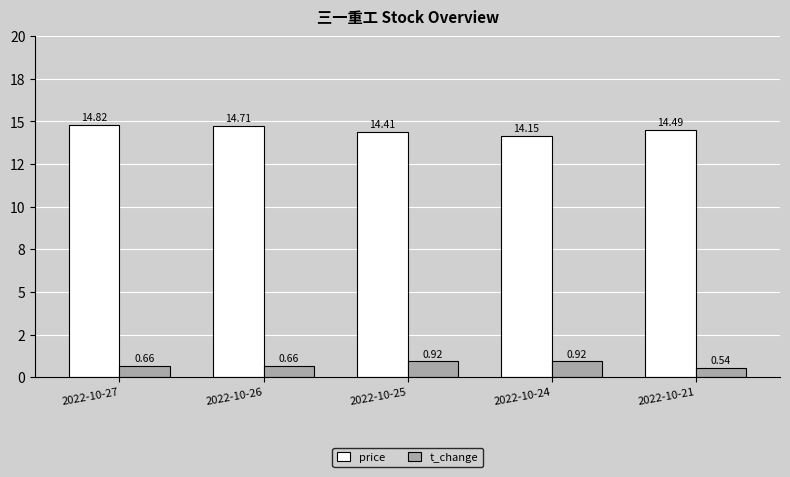

How many price values are between 14 and 15?

5